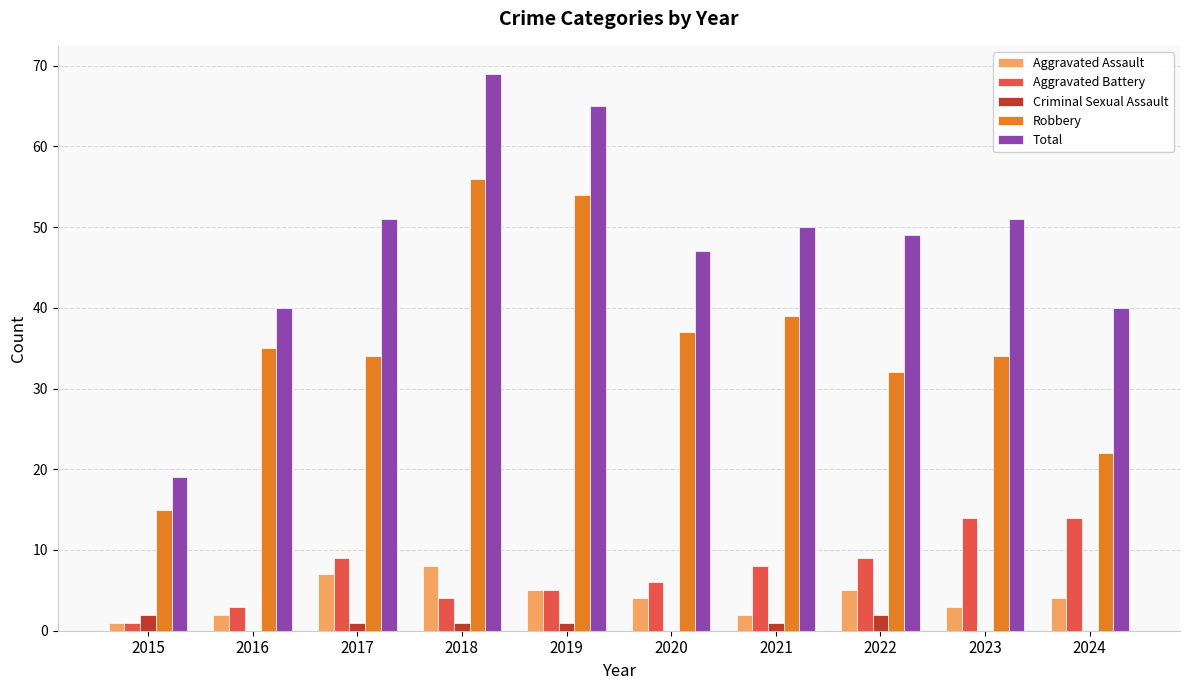

How many categories are shown in the chart?

10